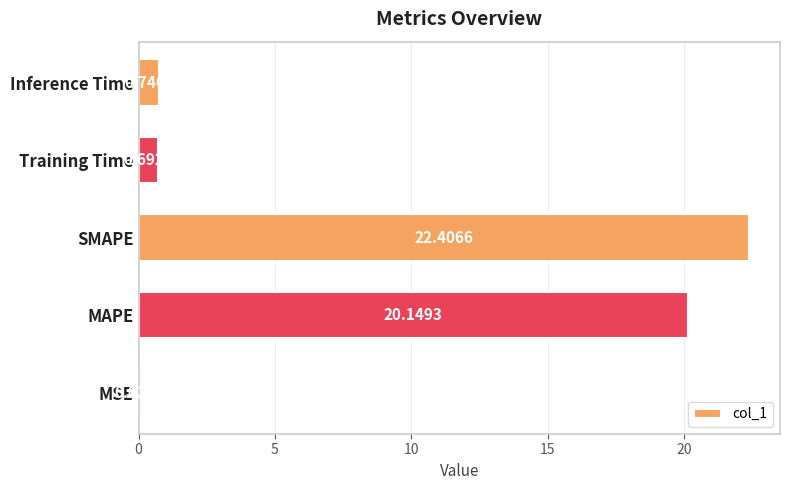

Which has a higher value, Training Time or MAPE?

MAPE